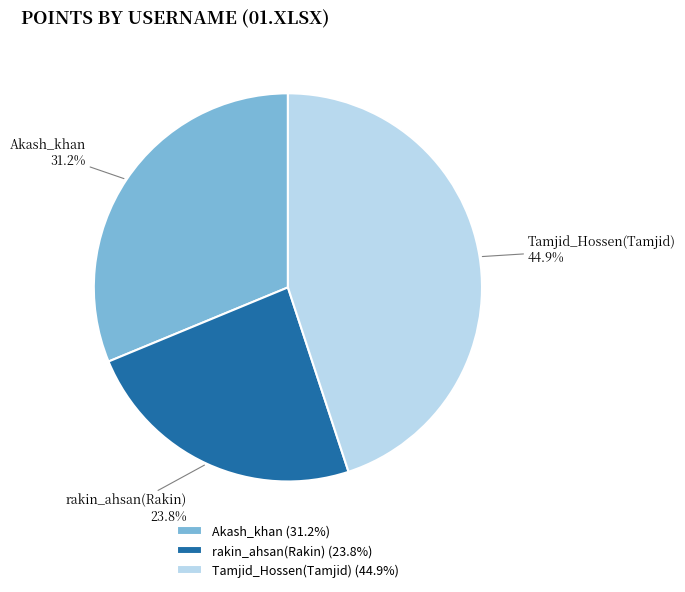

To the nearest percent, what is the combined percentage of Tamjid_Hossen(Tamjid) and Akash_khan?

76%